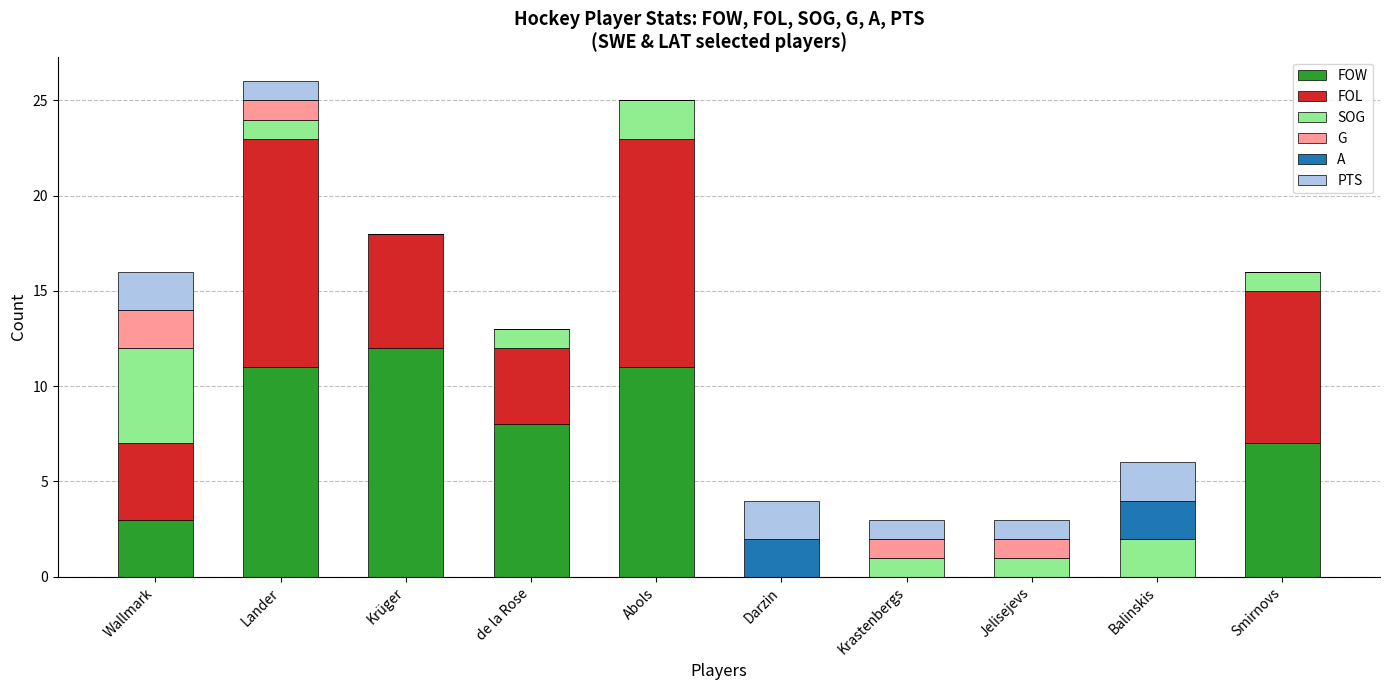

What is the maximum value for FOW?

12